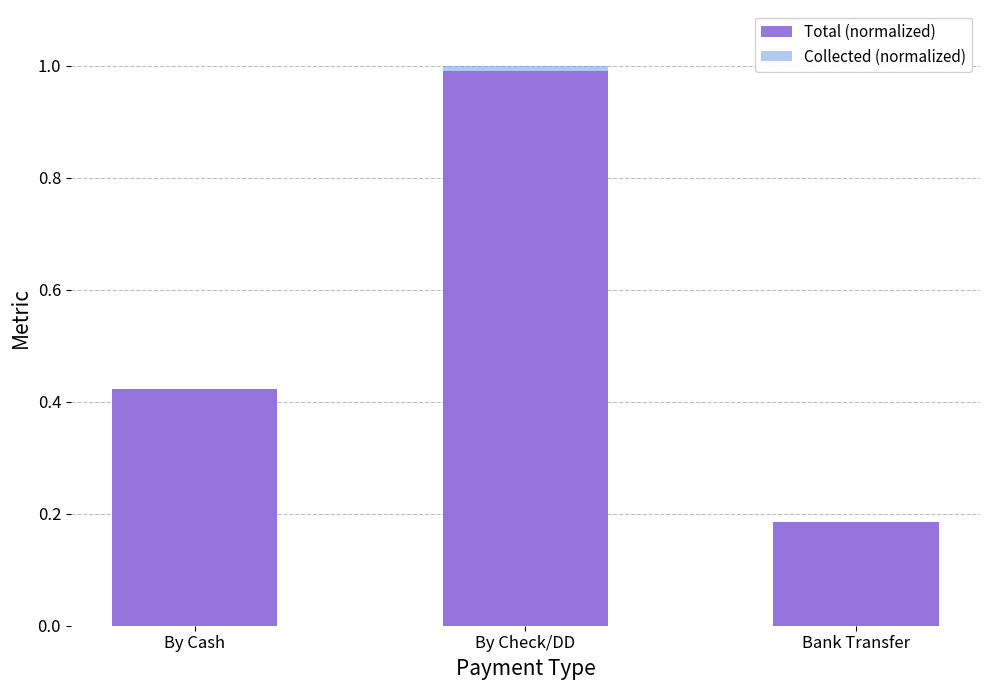

The value of Total at By Check/DD is 1.0. True or false?

True